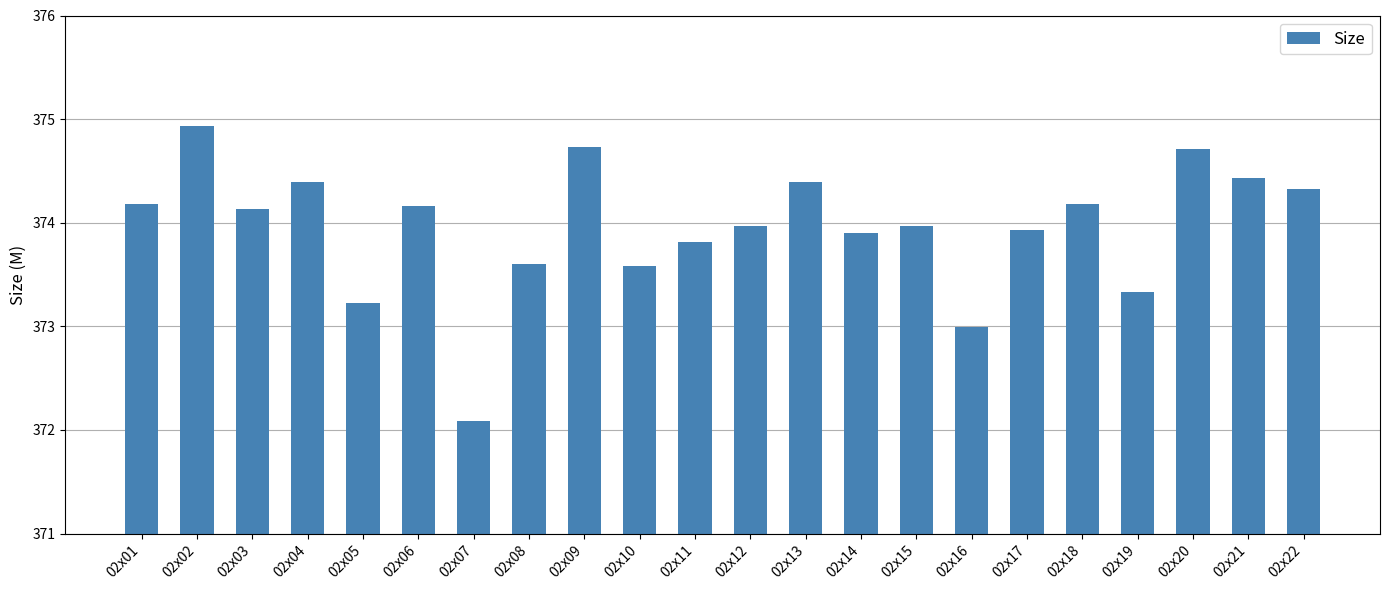

What is the ratio of the value at 02x01 to the value at 02x06?

1.0